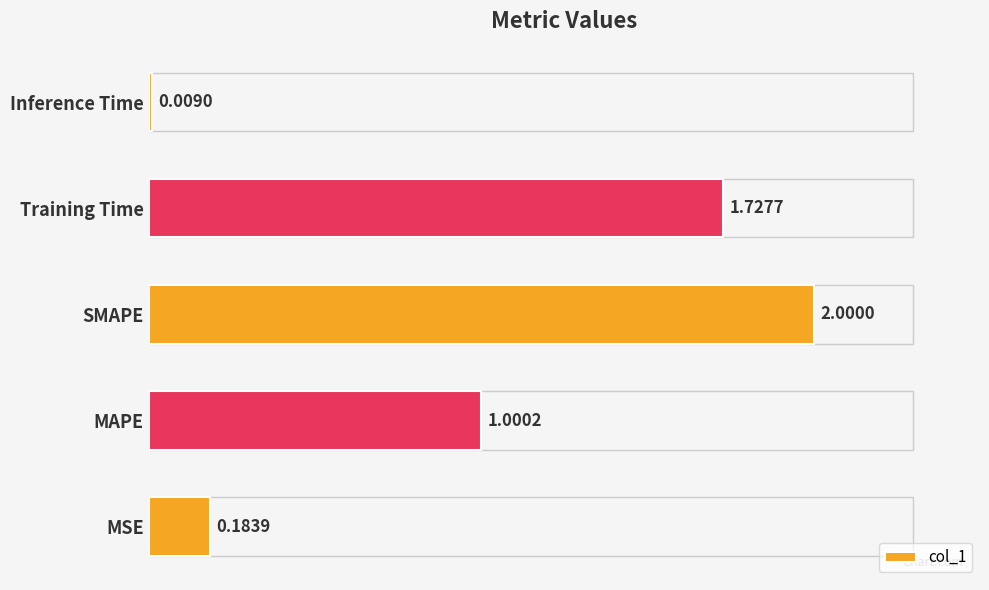

What is the difference between the values at SMAPE and MAPE?

1.0